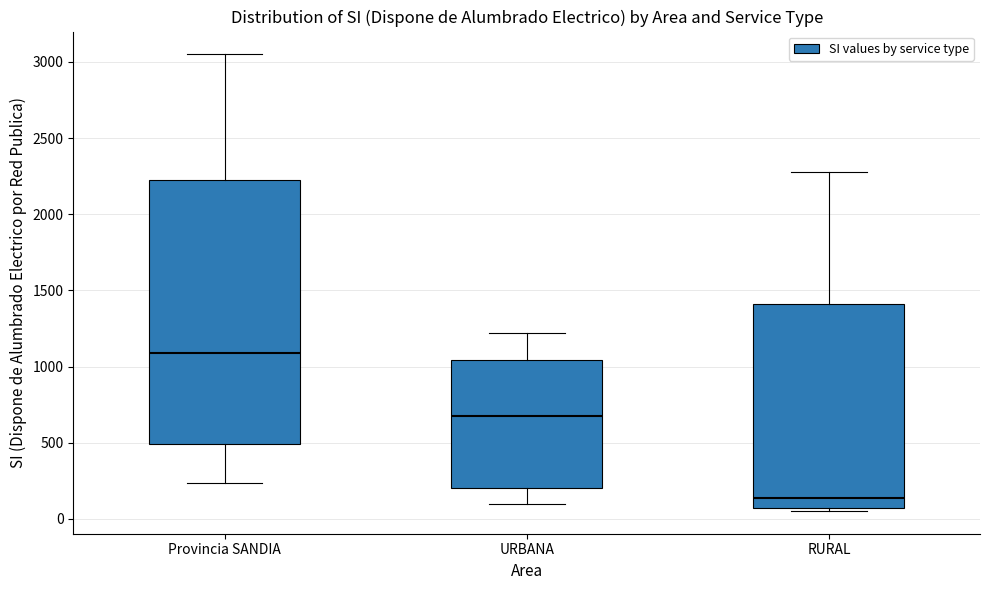

Where is the lower edge of the box for URBANA on the y-axis? The values are not printed on the chart, so give them approximately, as read against the axis.

200